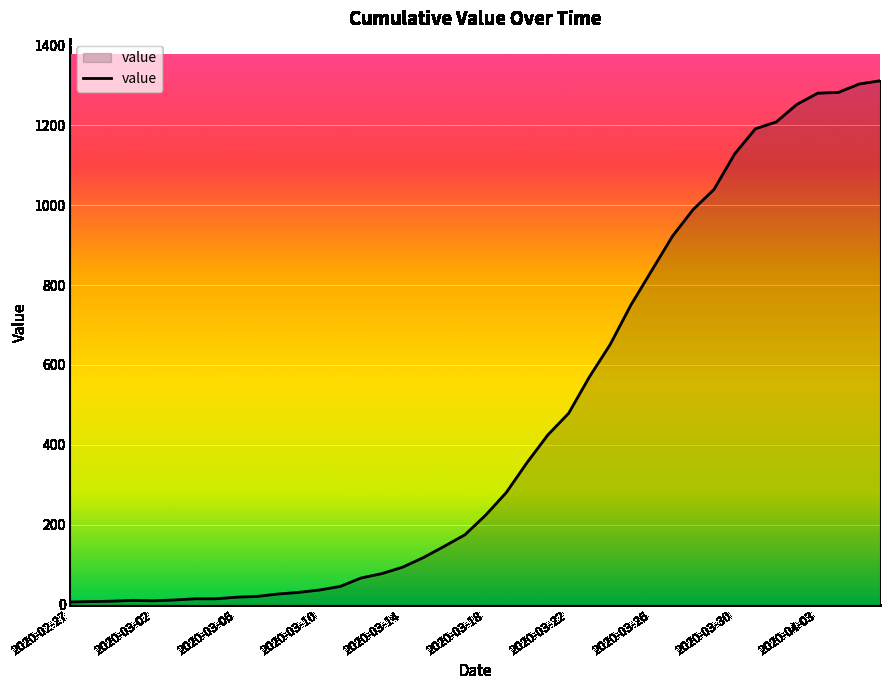

What is the difference between the maximum and minimum values?

1304